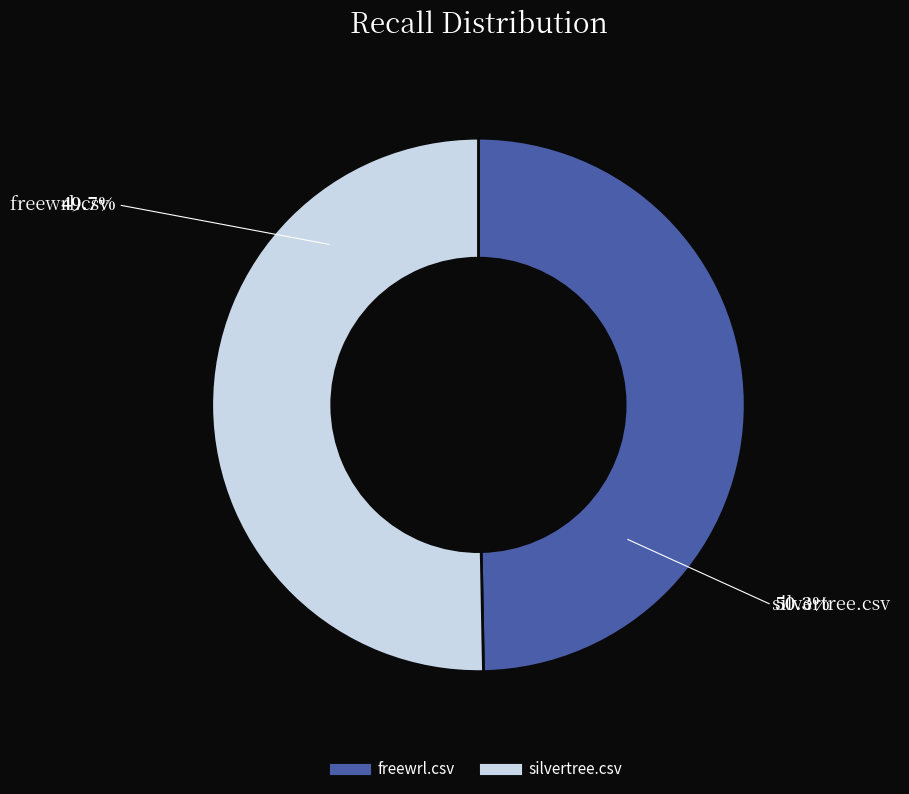

True or false: freewrl.csv accounts for 50% of the total.

True